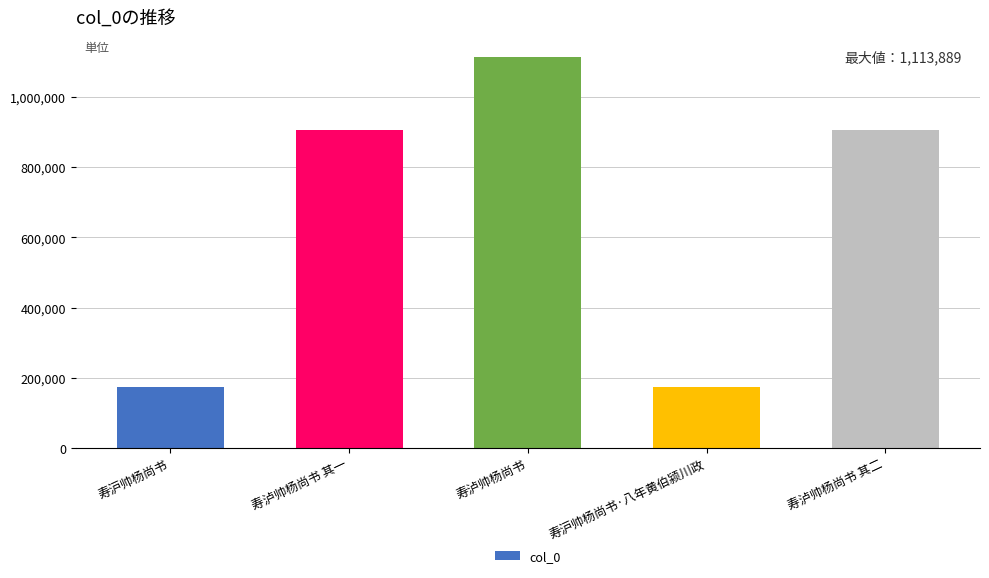

Where is the data nearest to the value 644637?

寿泸帅杨尚书 其一